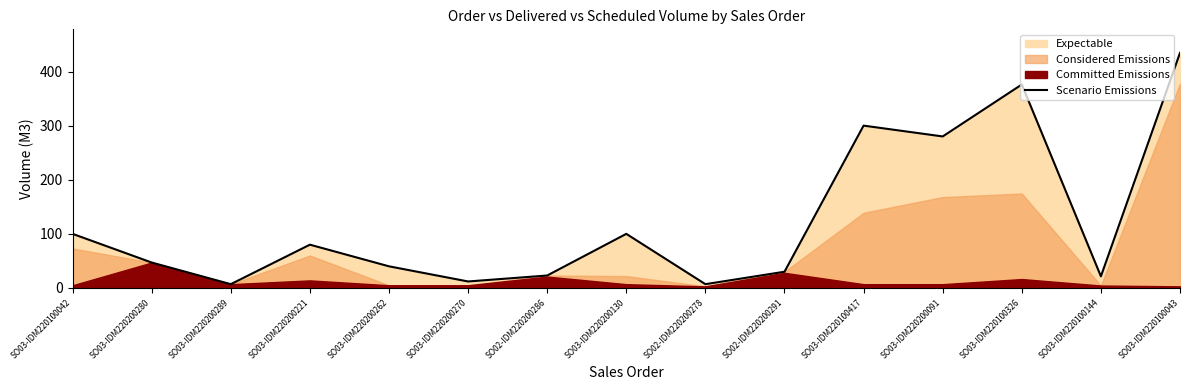

Reading right to left, what are all the values shown in this chart?

SO03-IDM220100043=434.5	SO03-IDM220100144=21.5	SO03-IDM220100326=376.0	SO03-IDM220200091=280.0	SO03-IDM220100417=300.0	SO02-IDM220200291=30.0	SO02-IDM220200278=7.0	SO03-IDM220200130=100.0	SO02-IDM220200286=23.0	SO03-IDM220200270=12.0	SO03-IDM220200262=40.0	SO03-IDM220200221=80.0	SO03-IDM220200289=7.0	SO03-IDM220200280=47.0	SO03-IDM220100042=100.0